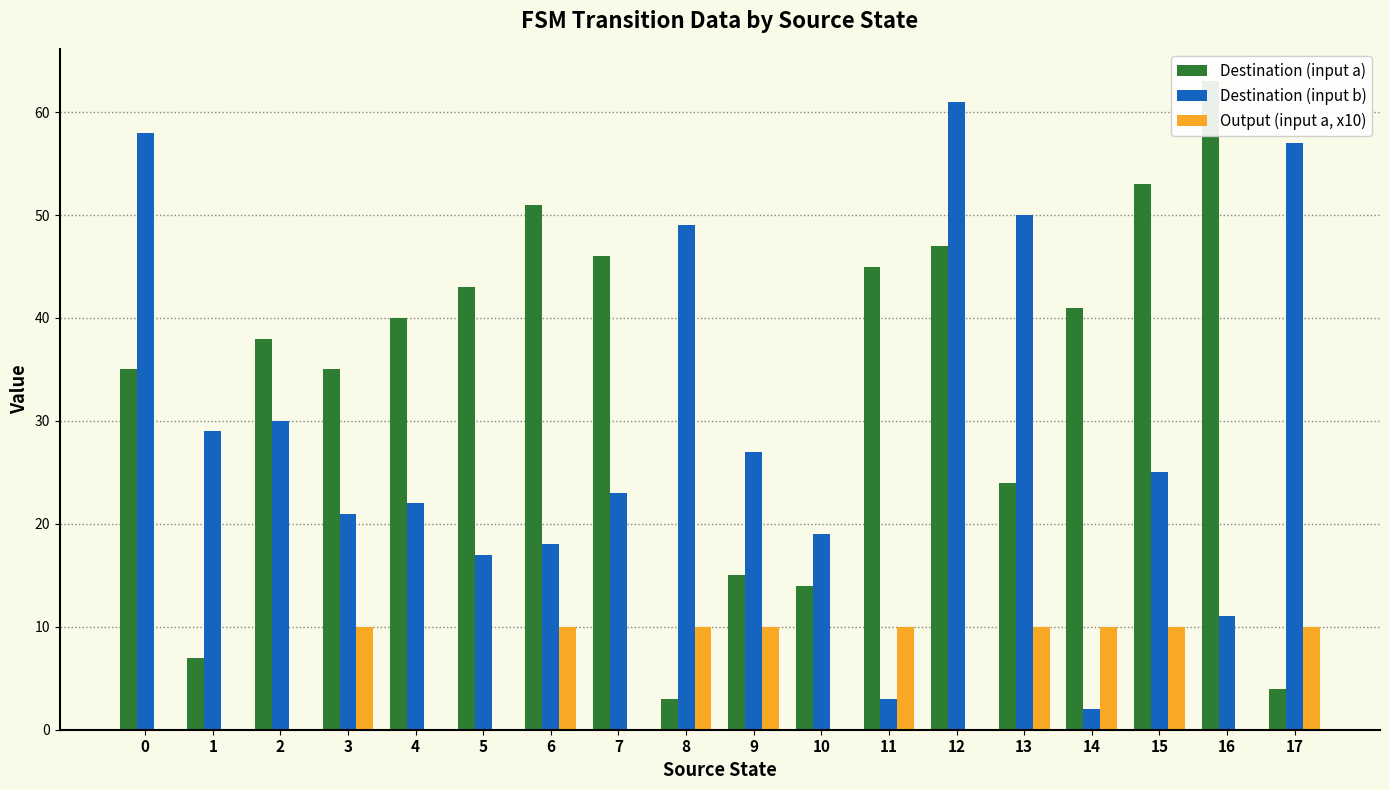

Which category has the highest value across all series?

16